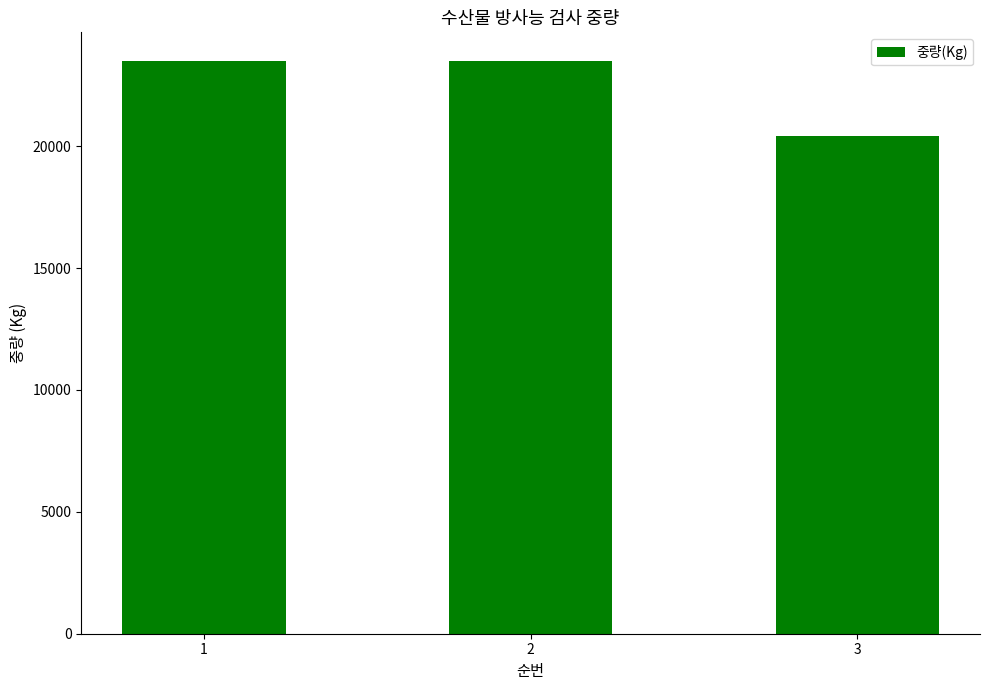

Which category has the lowest value across all series?

3